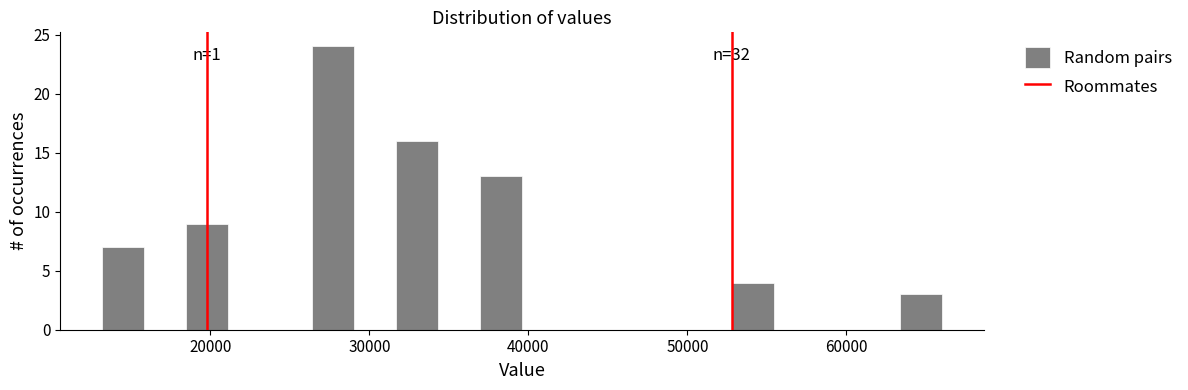

Read against the x-axis, roughly where is the centre of the tallest bar?

28000